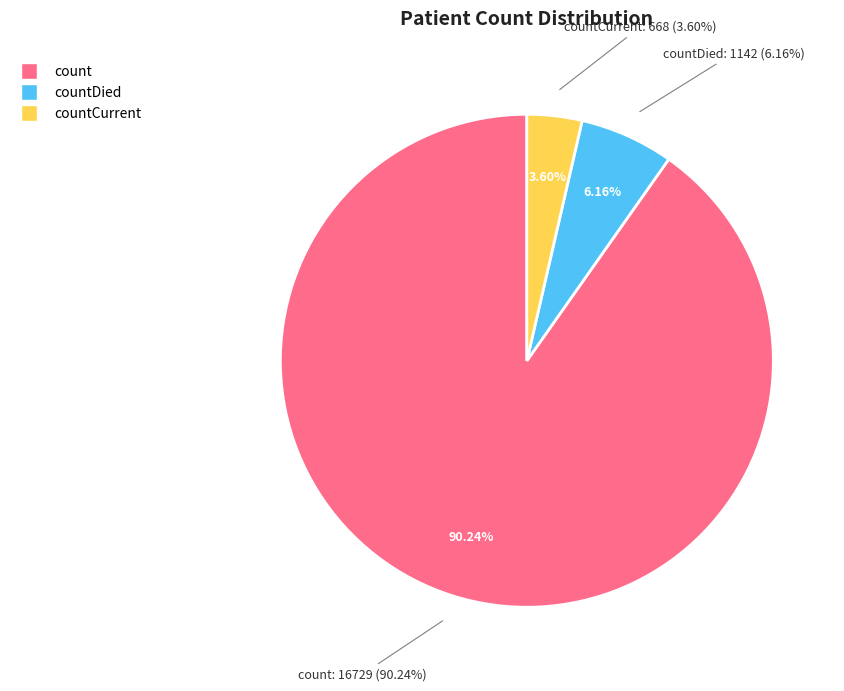

True or false: count accounts for 90% of the total.

True